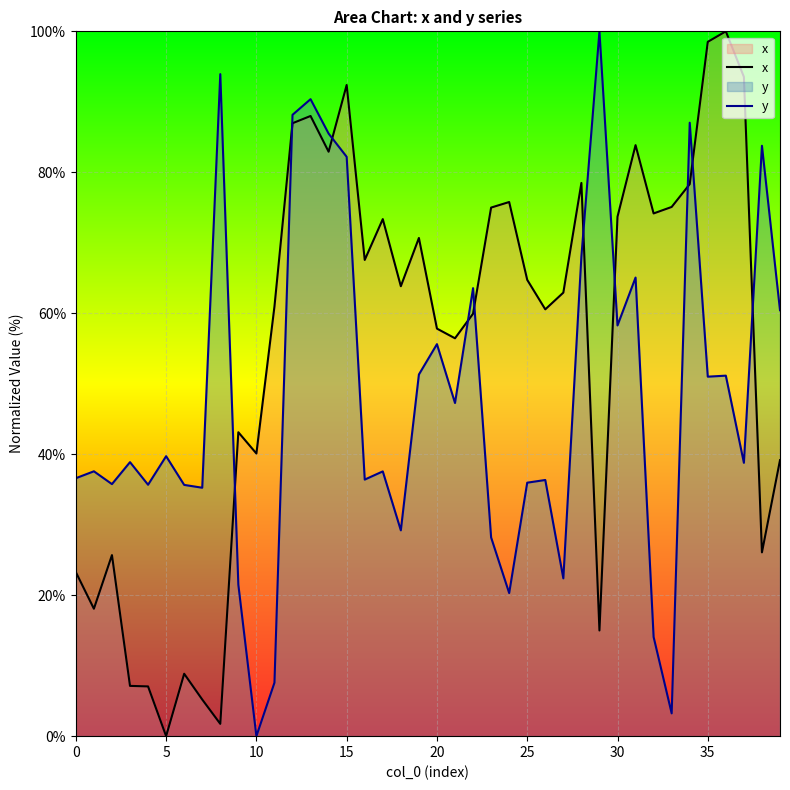

After their last crossing, which series has the higher values: y or x?

y